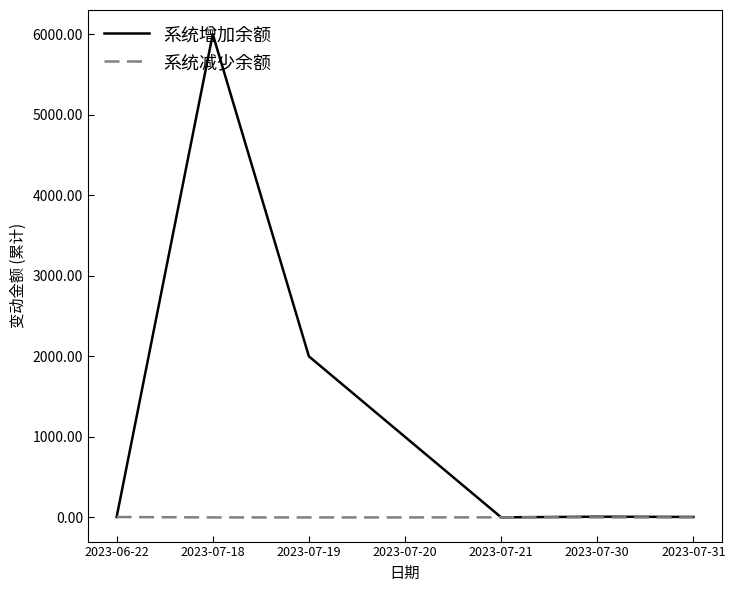

Which series has the largest total across all categories?

系统增加余额